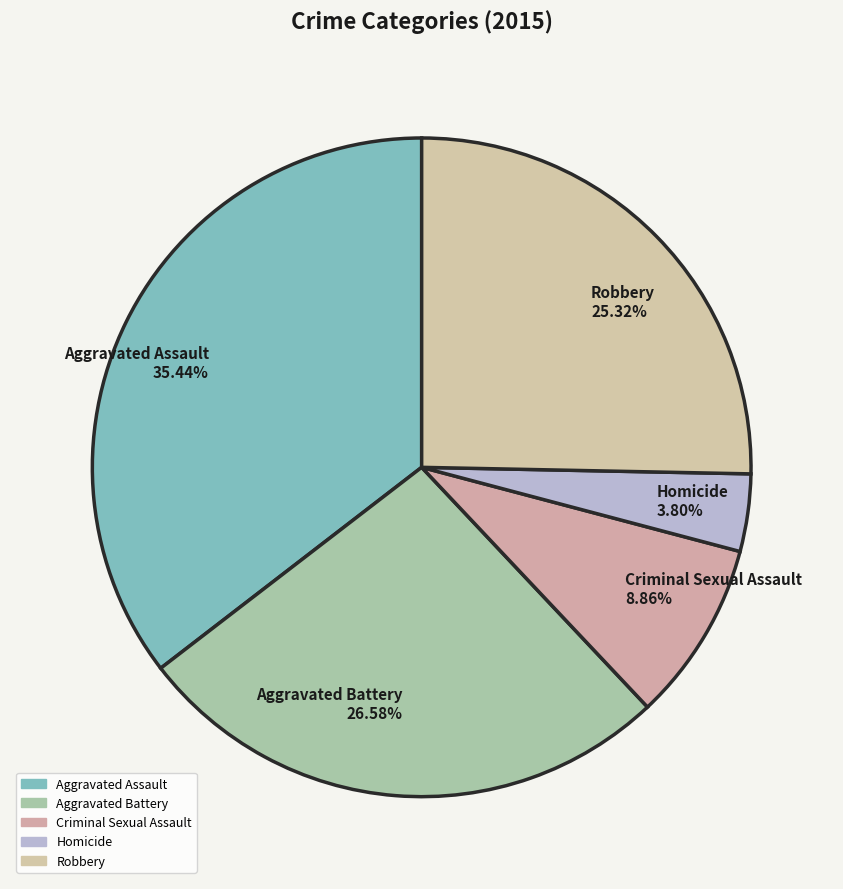

What percentage do Aggravated Battery and Criminal Sexual Assault together represent?

35.4%